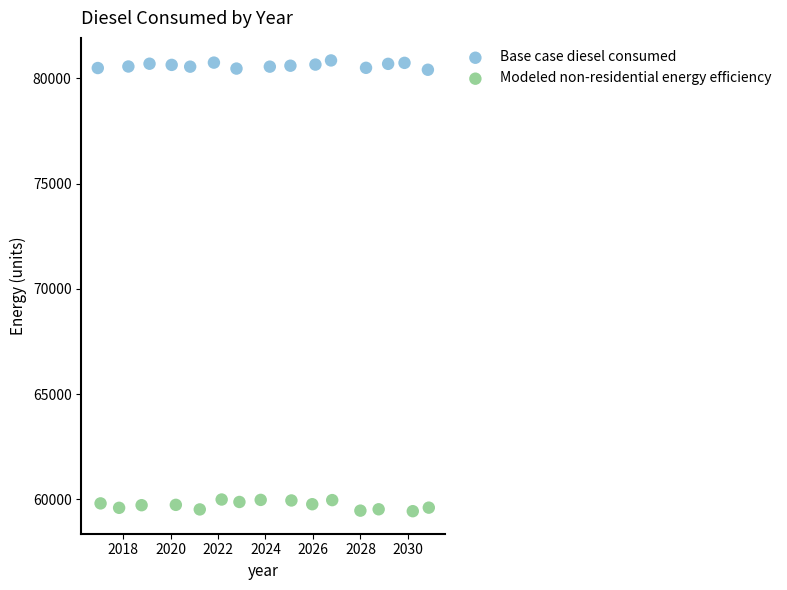

Which series reaches the minimum Y coordinate?

Modeled non-residential energy efficiency